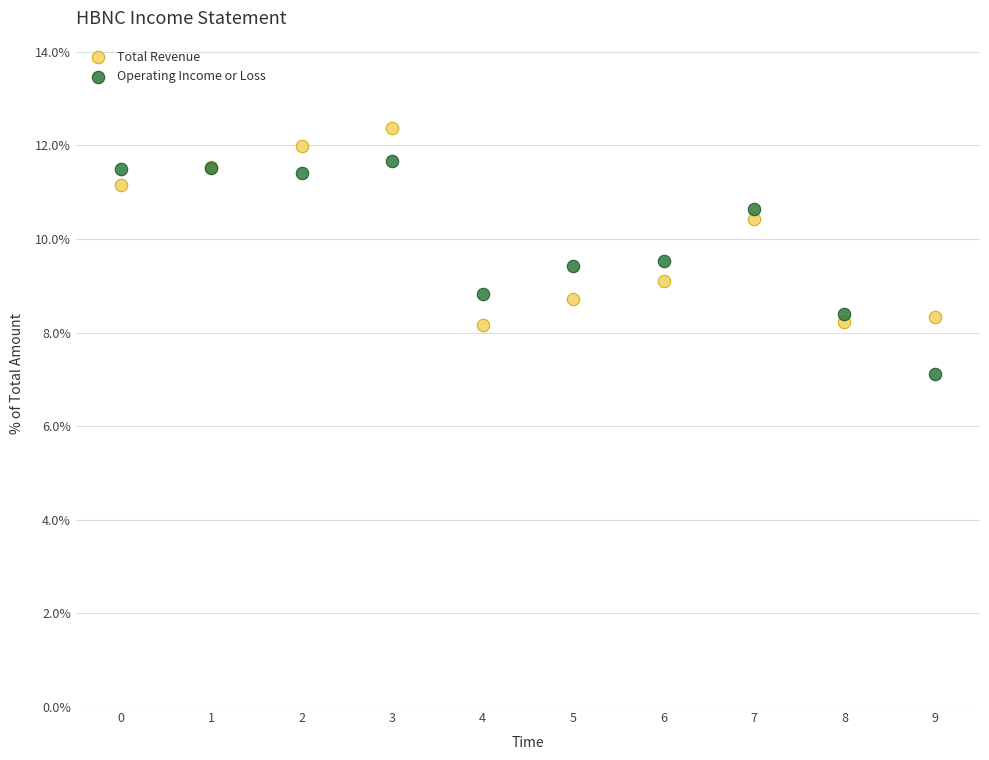

Which series reaches the maximum Y coordinate?

Total Revenue